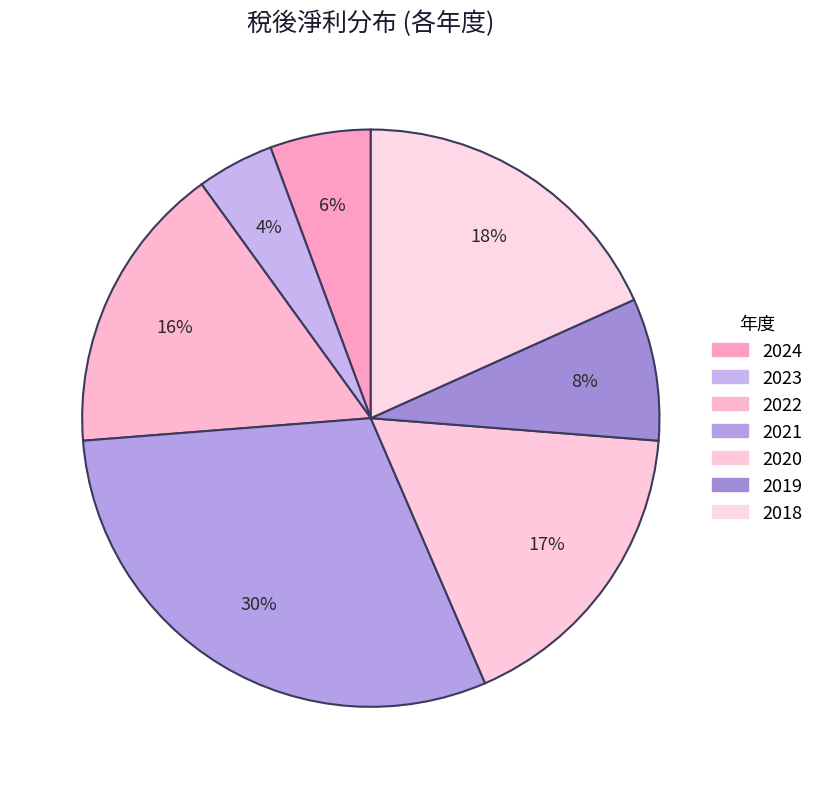

Do 2019 and 2024 together represent more than half of the pie?

No